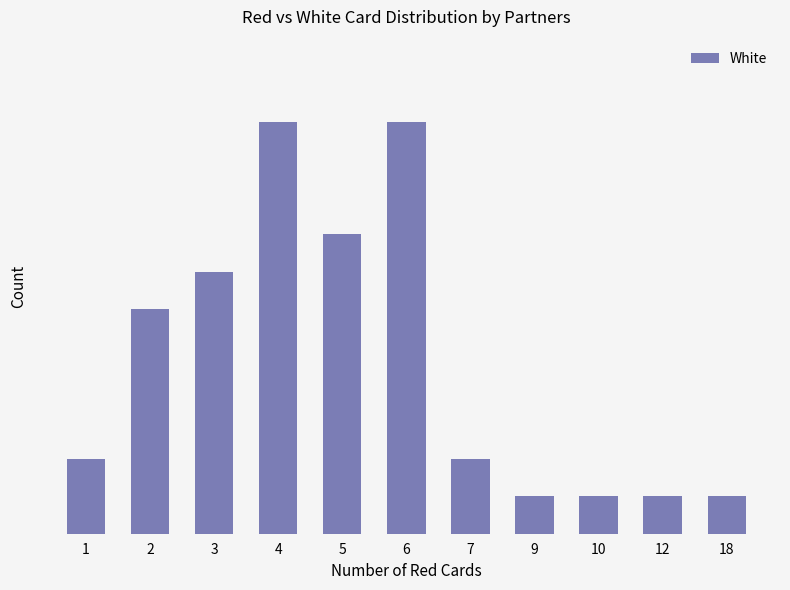

Reading left to right, extract all data points from this chart.

2	6	7	11	8	11	2	1	1	1	1